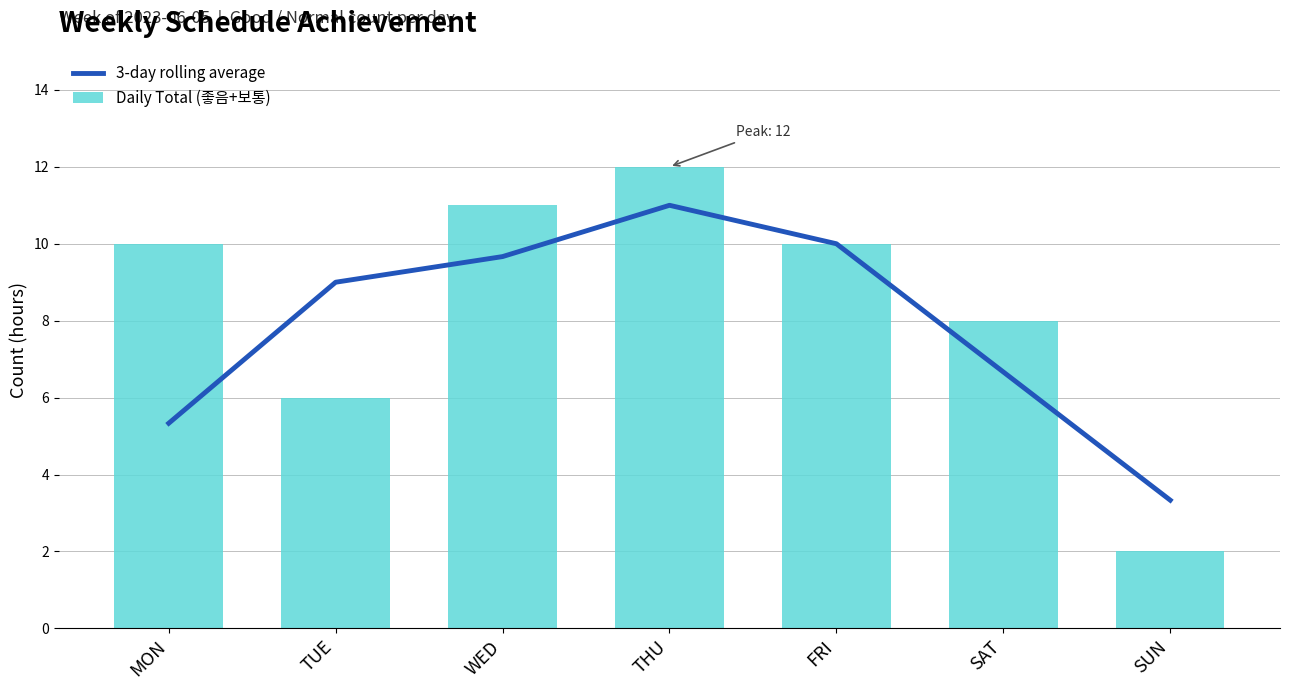

At how many categories does at least one series exceed 8?

5